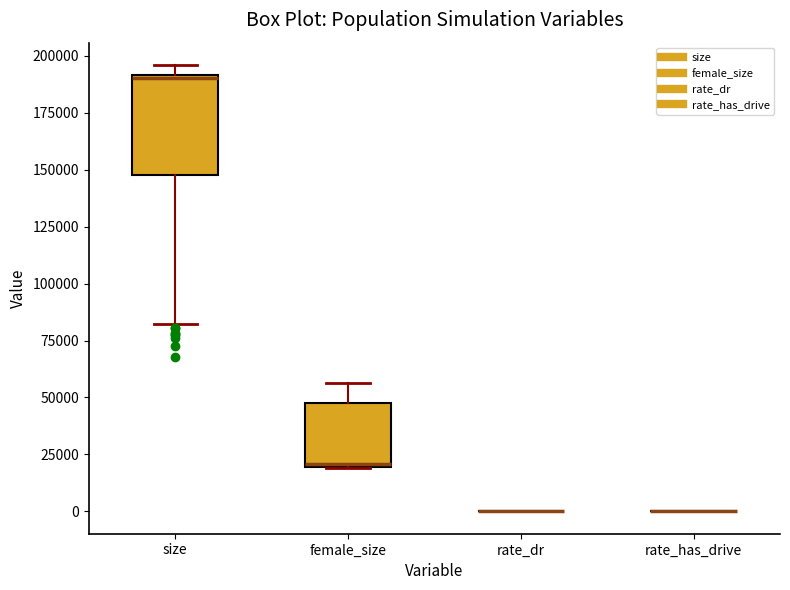

Which box is the tallest, from its lower edge to its upper edge?

size